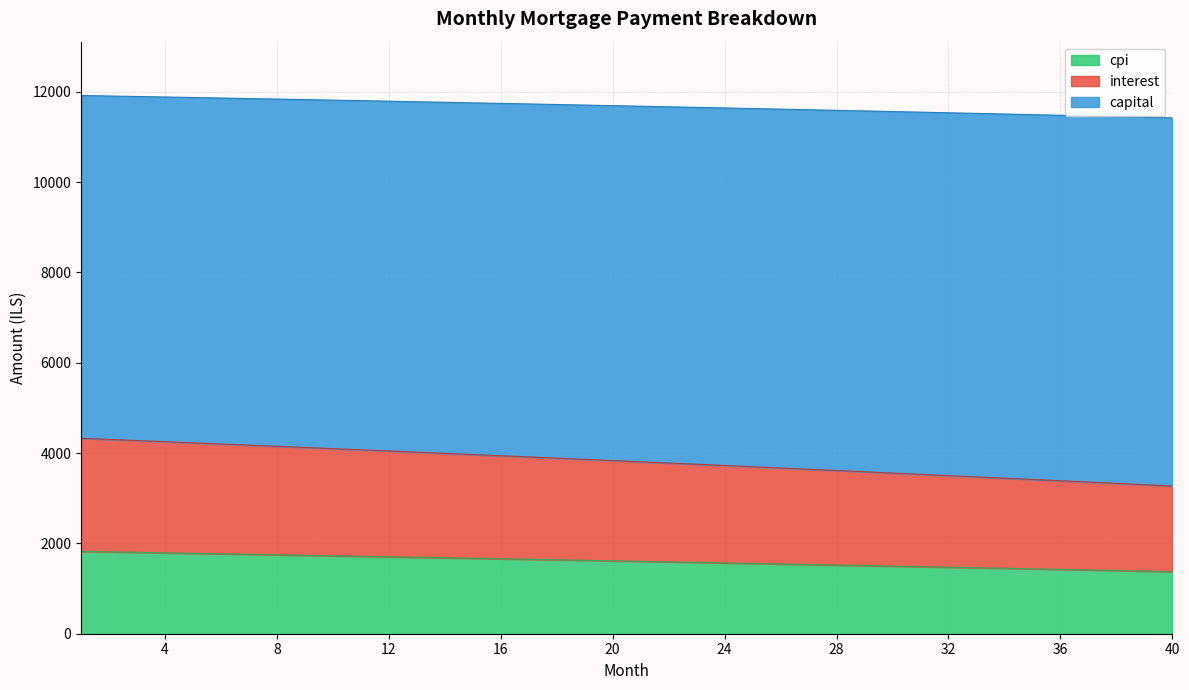

At which category is the sum across all series the highest?

1